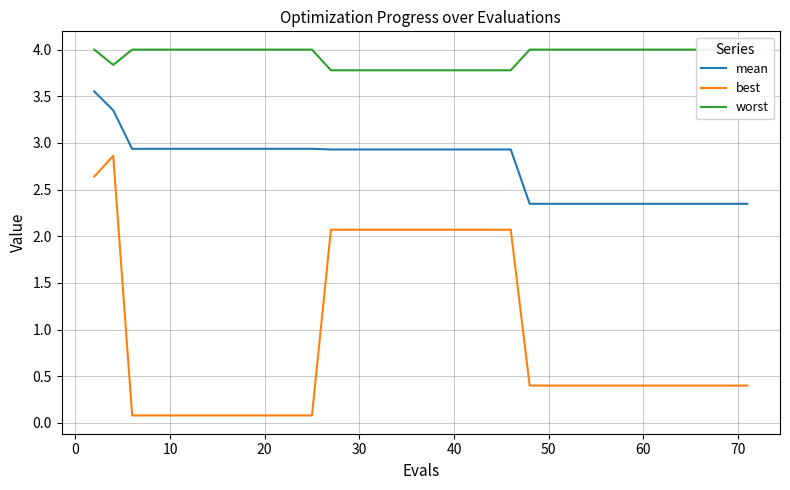

What is the maximum value for best?

2.9